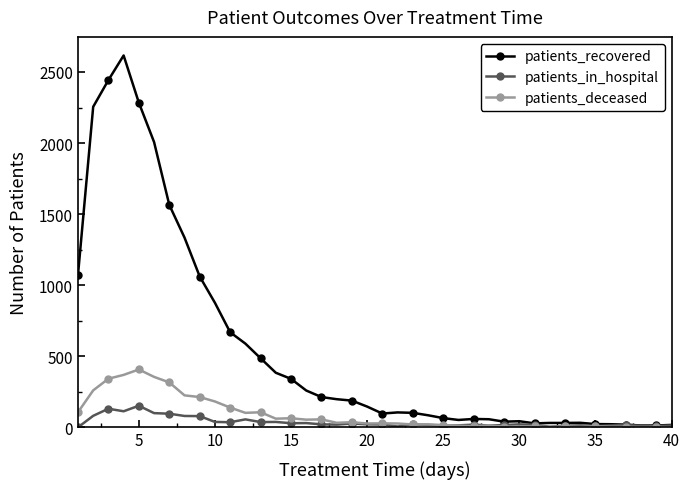

What is the greatest value displayed?

2616